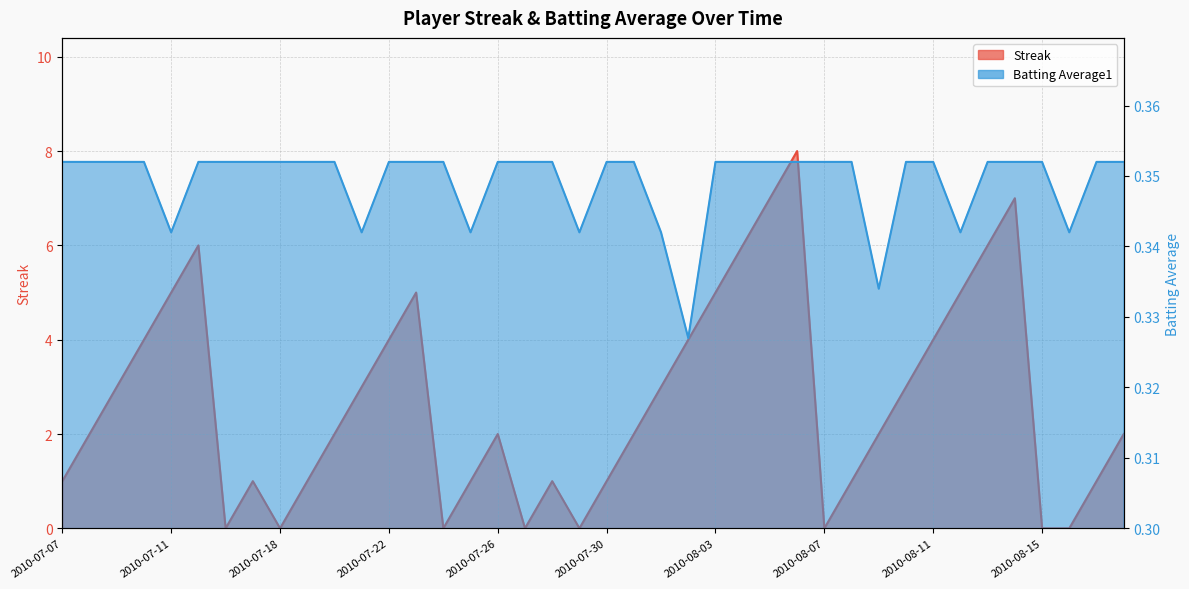

At 2010-08-02, list the series in order from largest to smallest.

Streak, Batting Average1